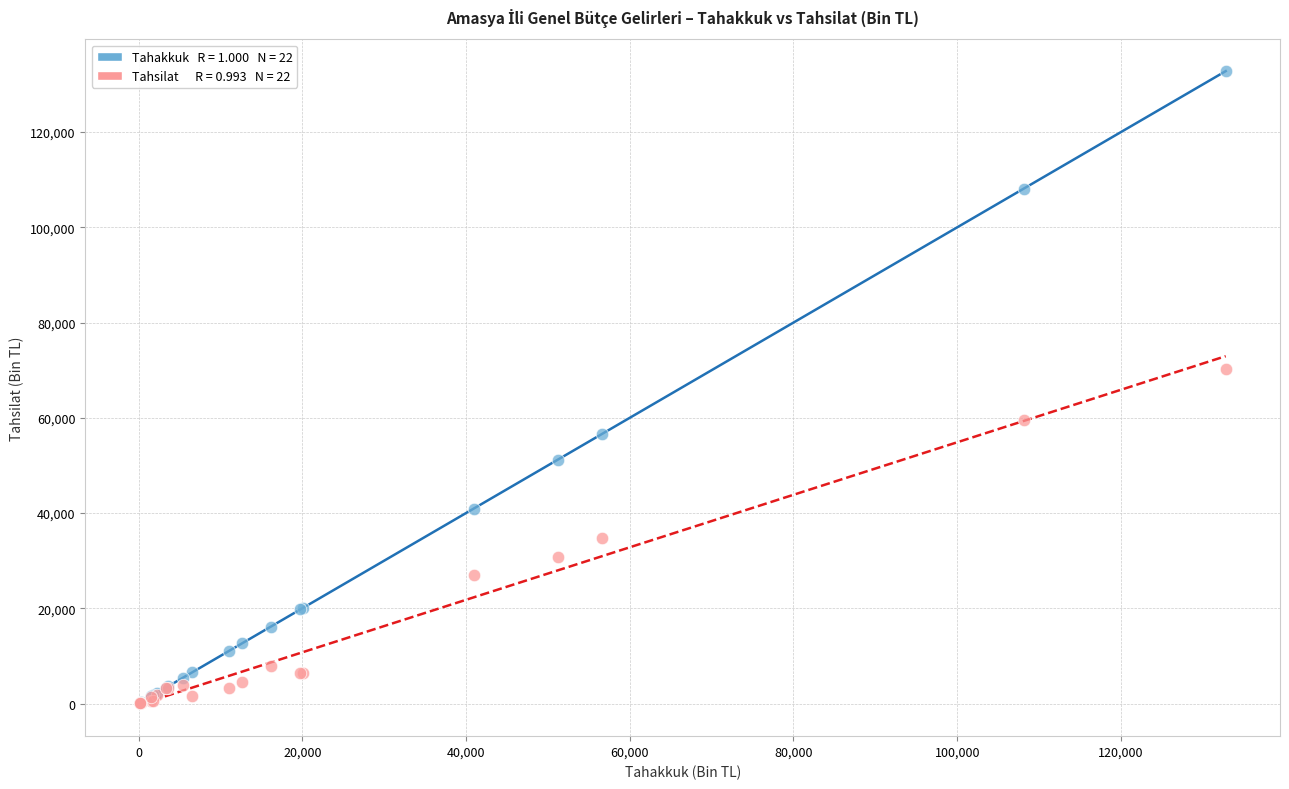

Across all series, what Y value is closest to 66407?

70312